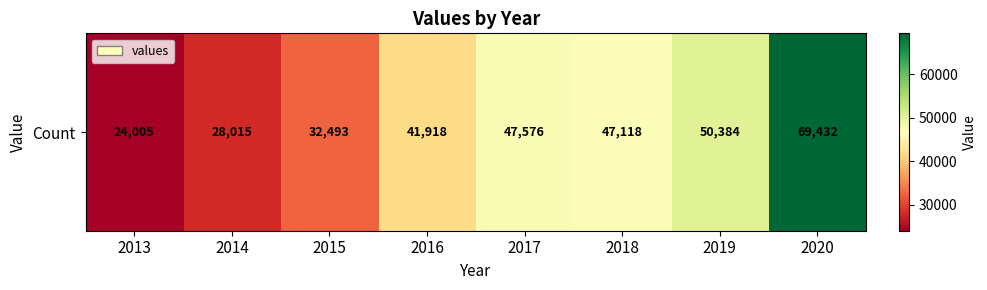

The chart shows a value of 13923 at 2018. True or false?

False